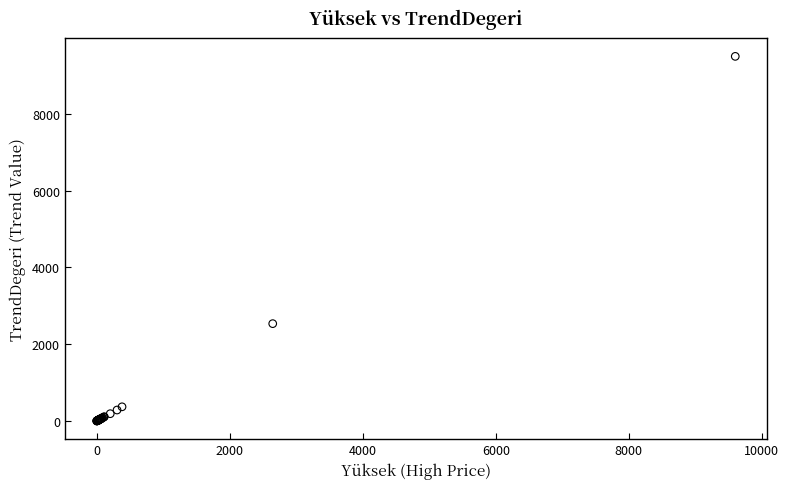

What Y value in the scatter plot is closest to 4749?

2536.3